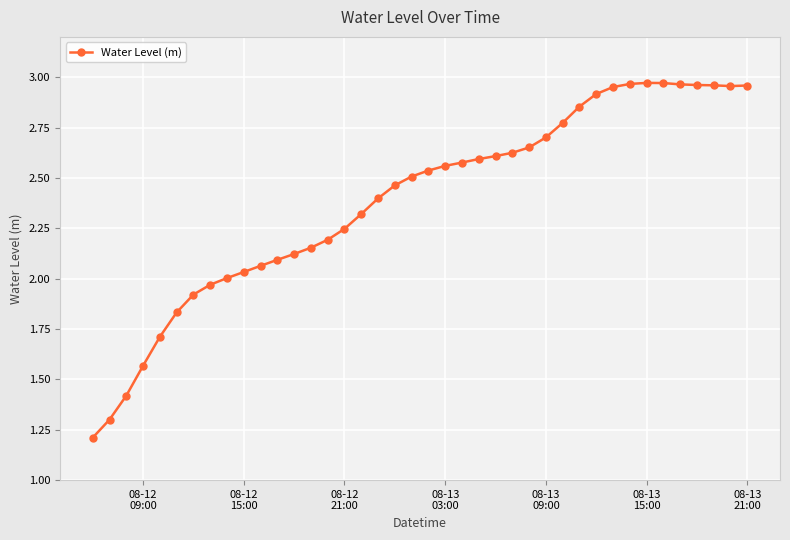

Count the number of categories in the chart.

40